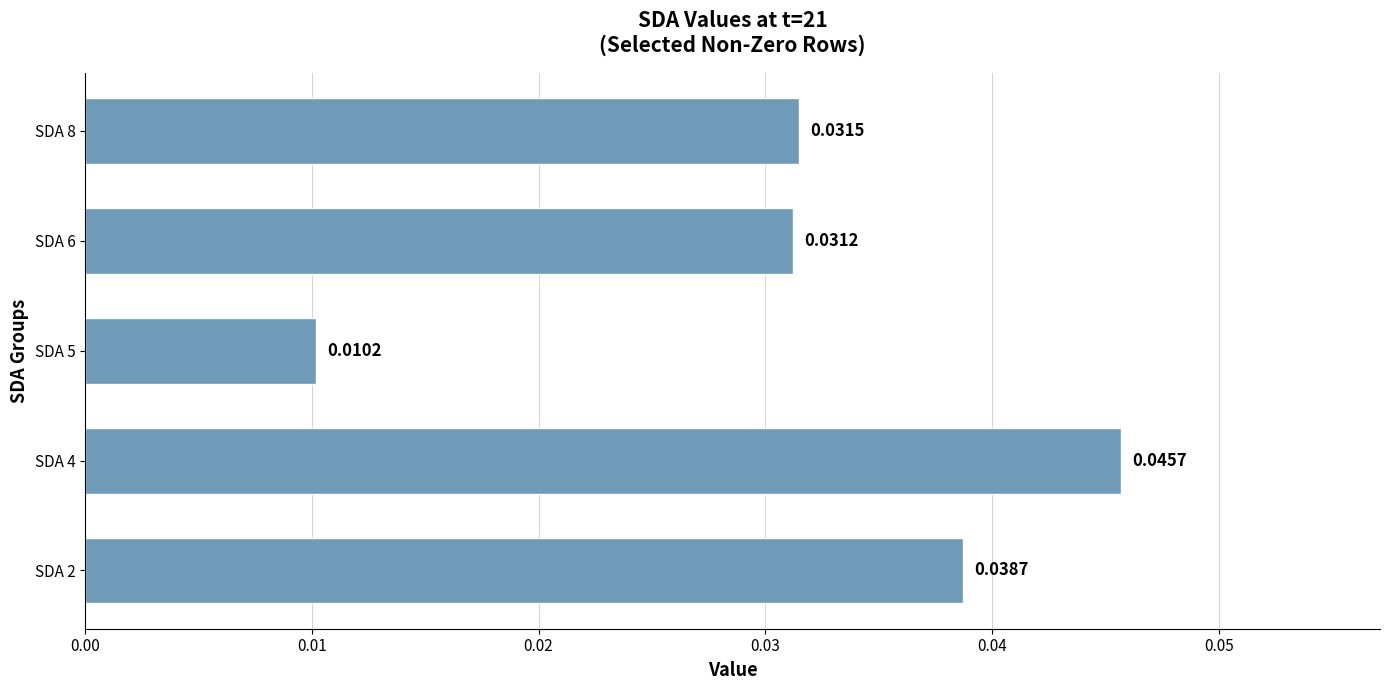

List the labels in order of value, largest first.

SDA 4, SDA 2, SDA 8, SDA 6, SDA 5